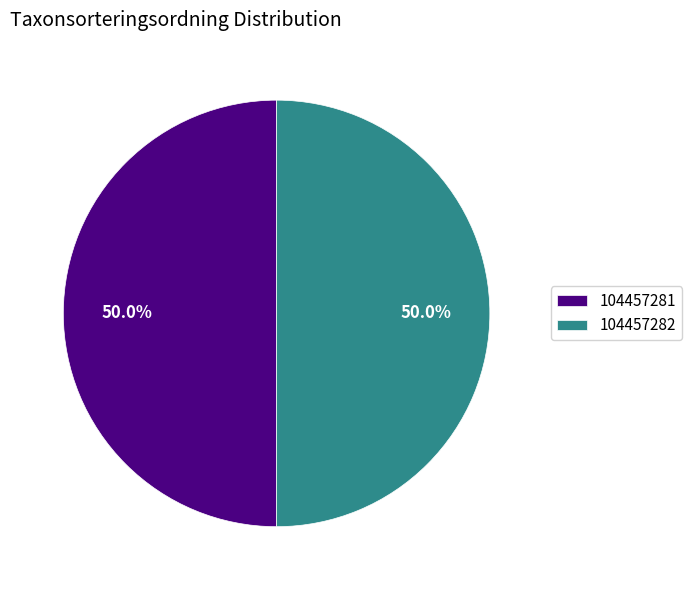

What is the total percentage of 104457281 and 104457282?

100.0%